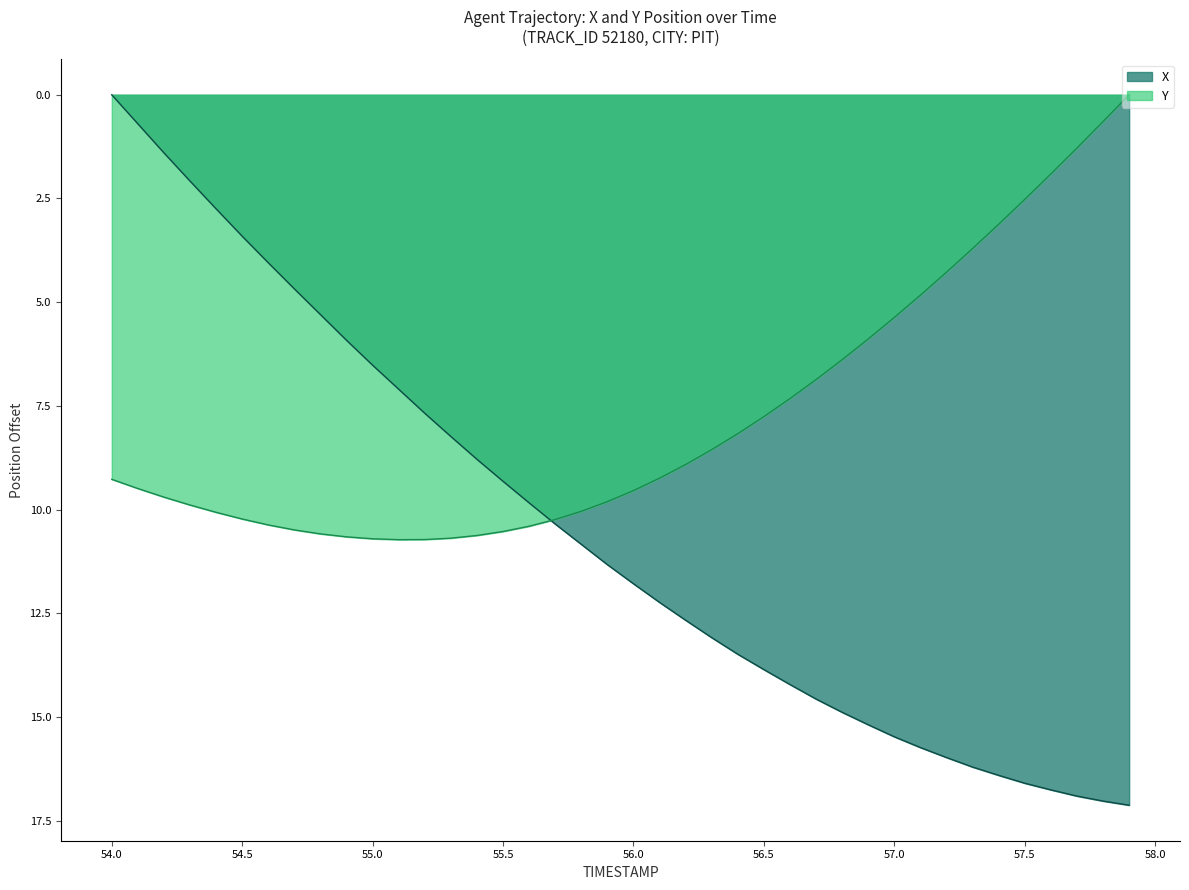

Where is Y nearest to the value 5?

57.1